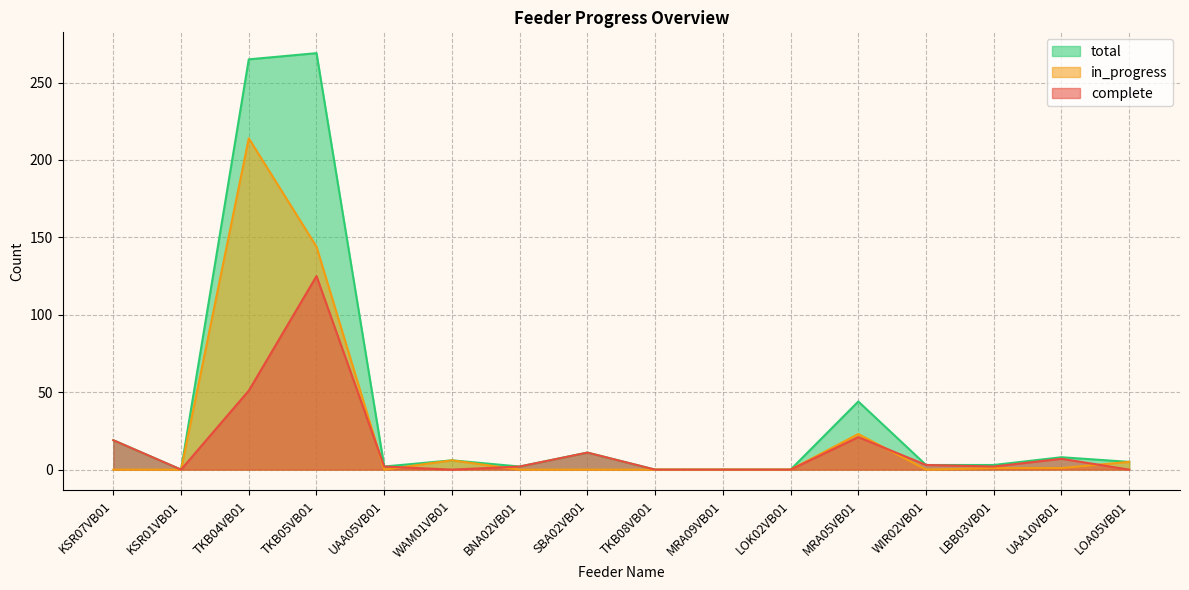

What is the label of the 15th point from the left?

UAA10VB01